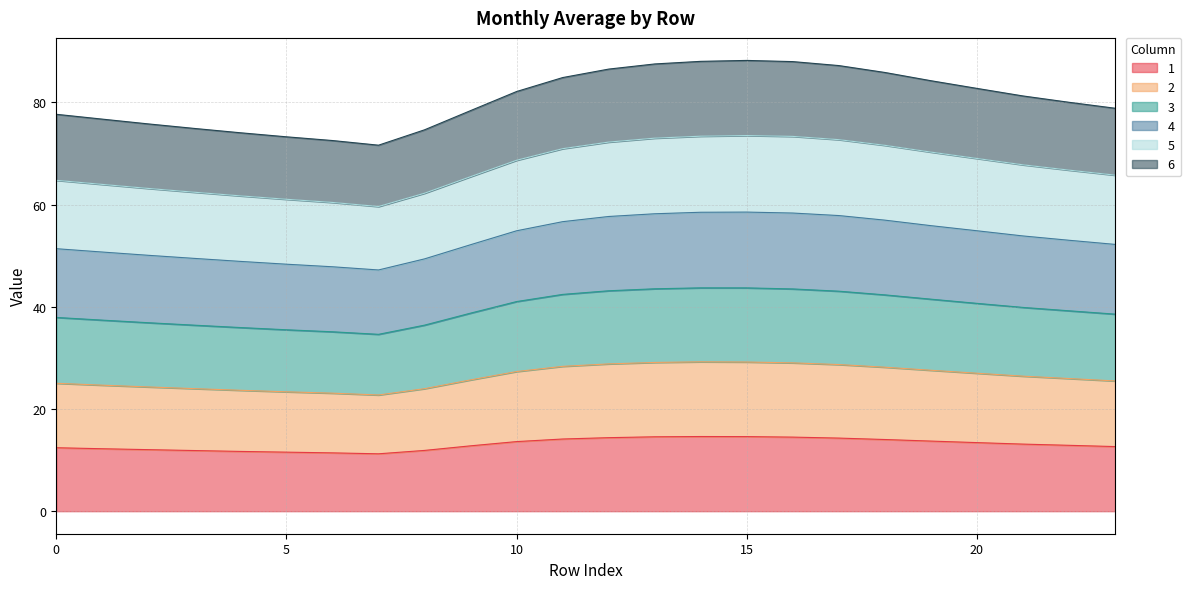

At how many categories does at least one series exceed 80?

13